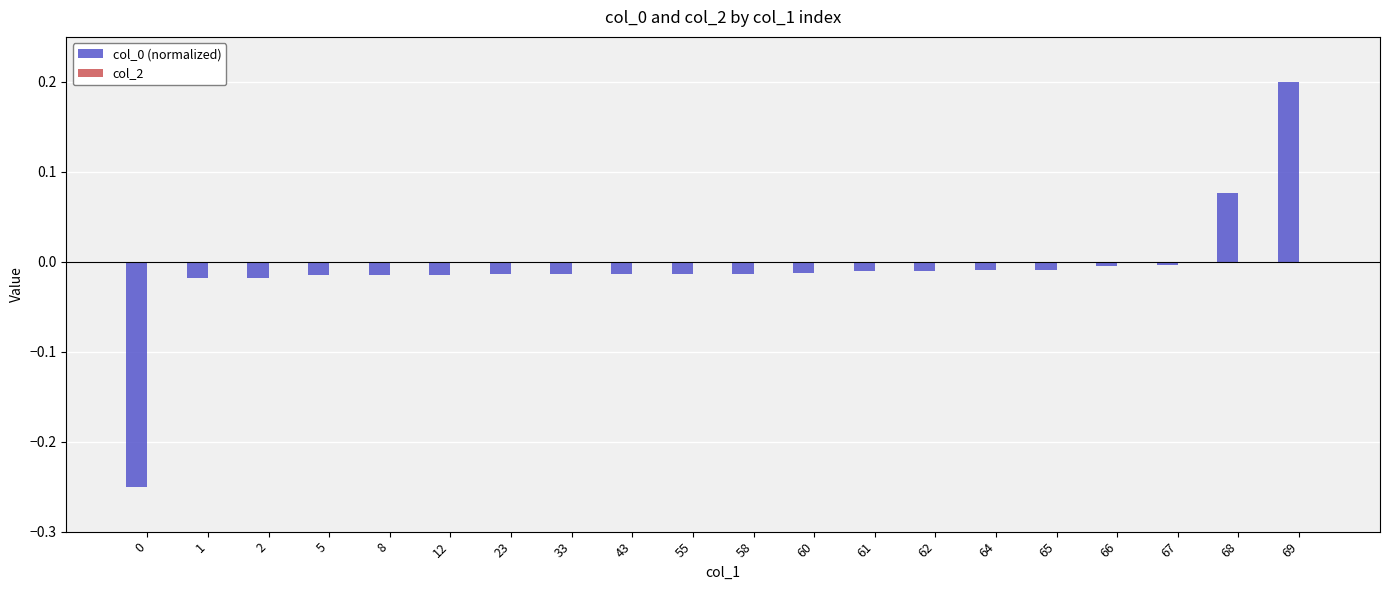

Does the chart contain stacked bars?

No